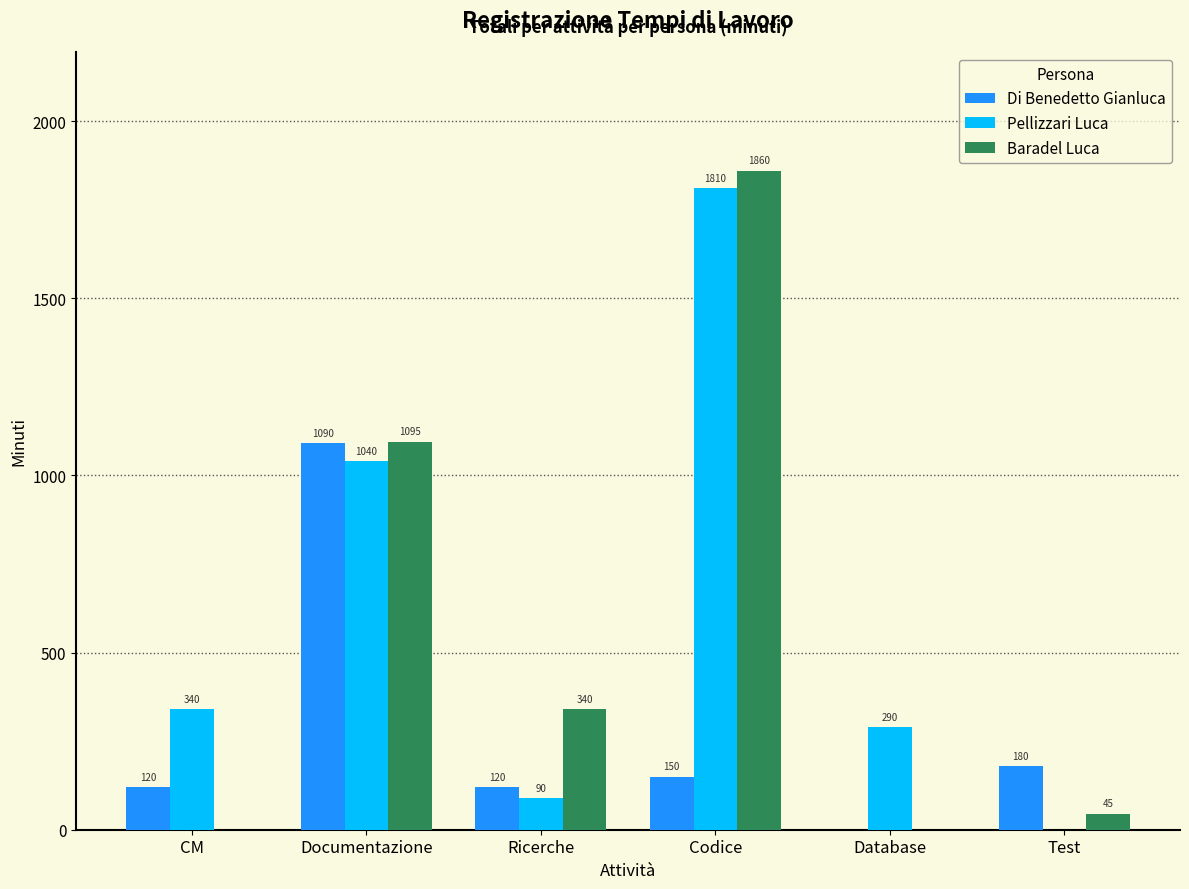

Where is Pellizzari Luca nearest to the value 905?

Documentazione